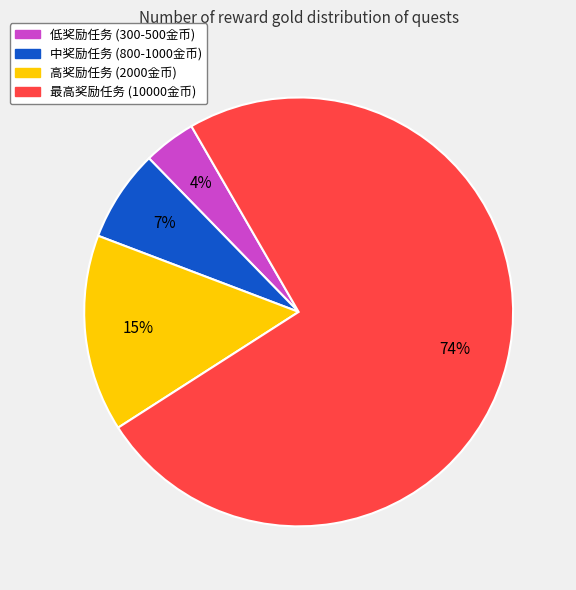

Is there any slice that represents more than half of the pie?

Yes